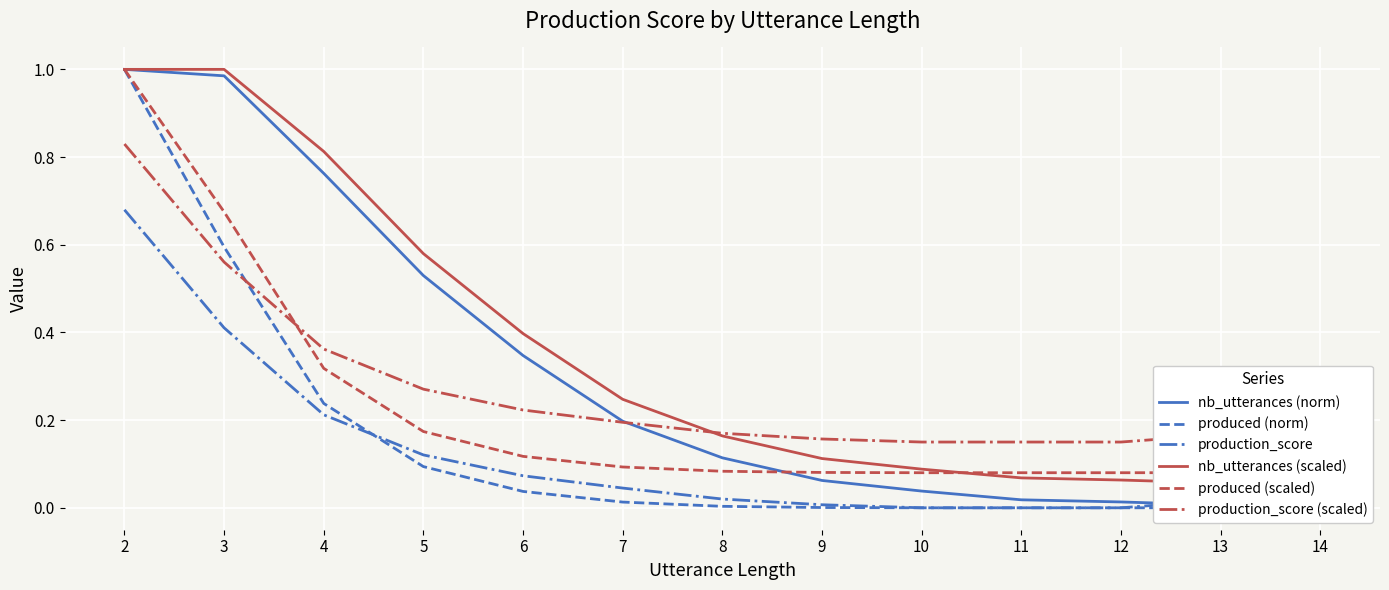

What is the sum of the produced (scaled) values at 3 and 14?

0.8